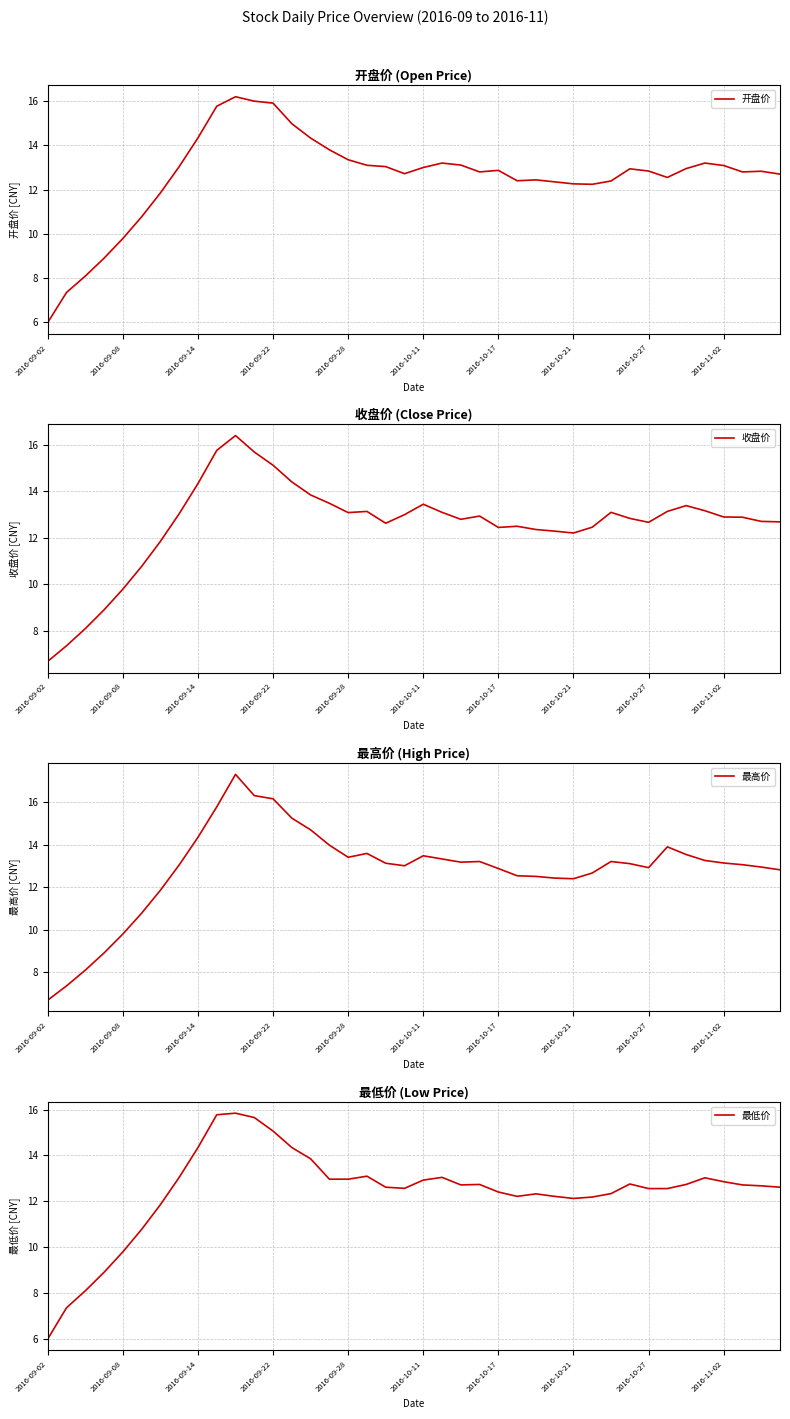

What is the difference between the second highest and minimum values in the 开盘价 series?

10.0